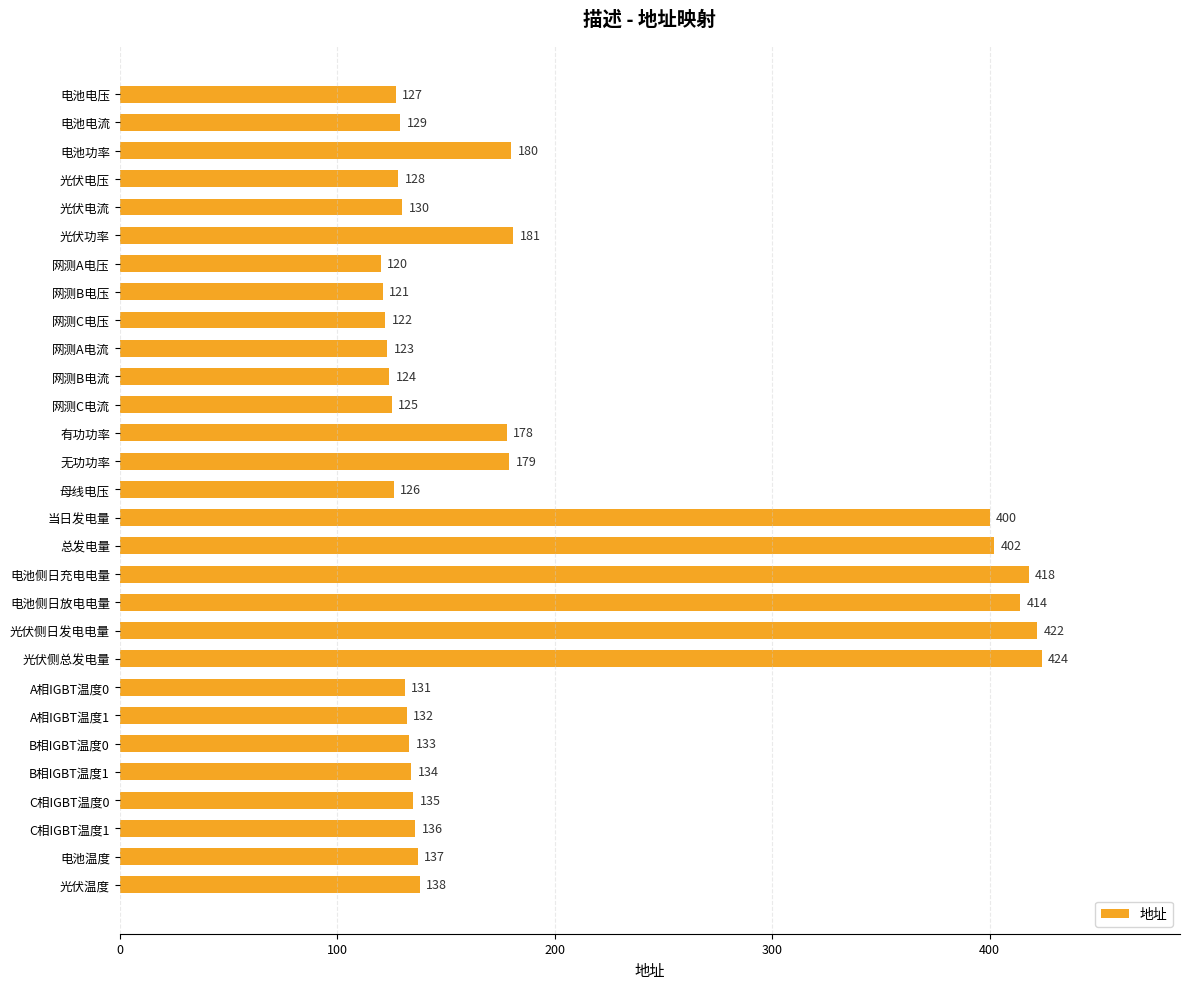

How many data points does each series have?

29